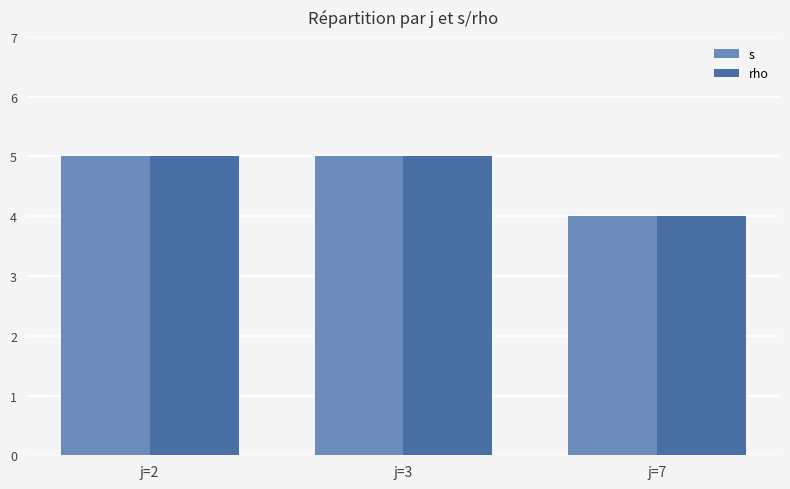

At which label is s closest to 4?

j=7